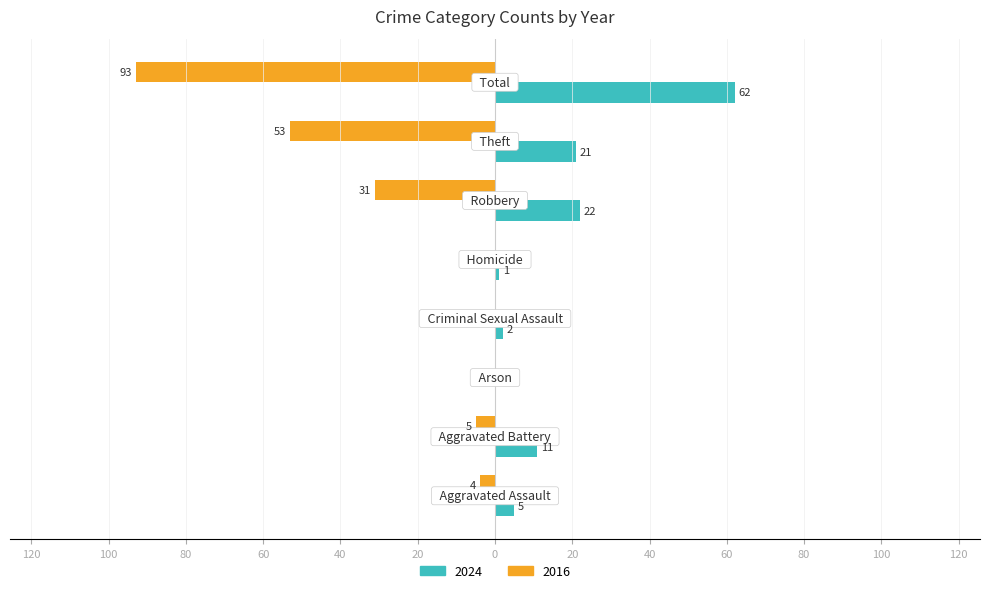

What are all the series names shown in the legend?

2024, 2016